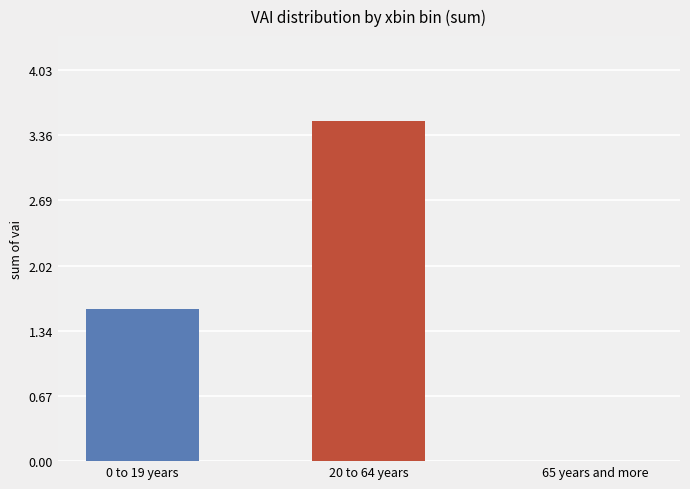

At which label is the value closest to 1?

0 to 19 years